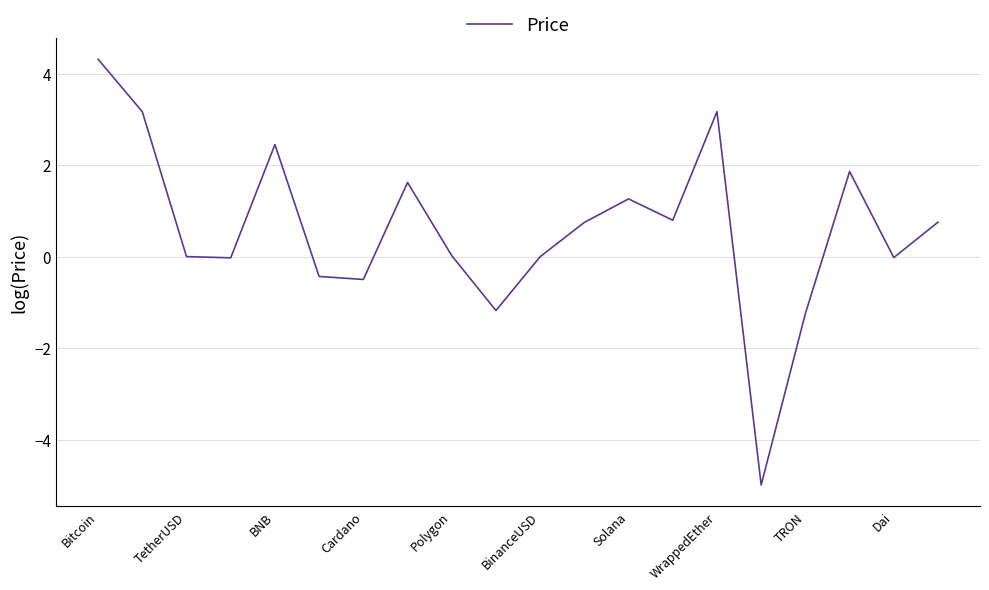

What is the smallest value displayed?

-5.0